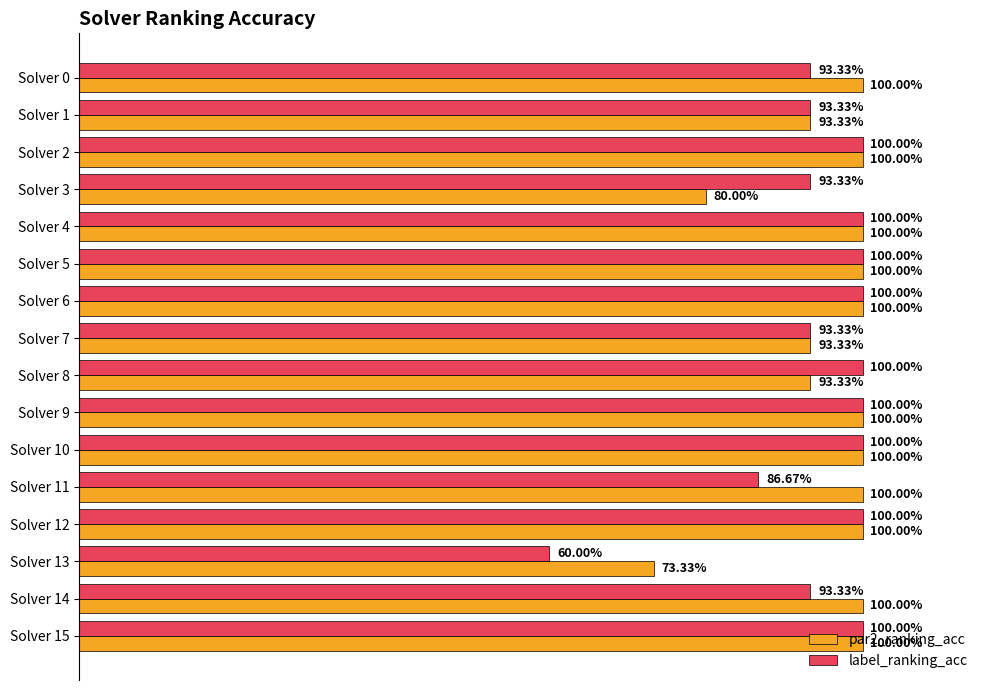

What are all the series names shown in the legend?

par2_ranking_acc, label_ranking_acc